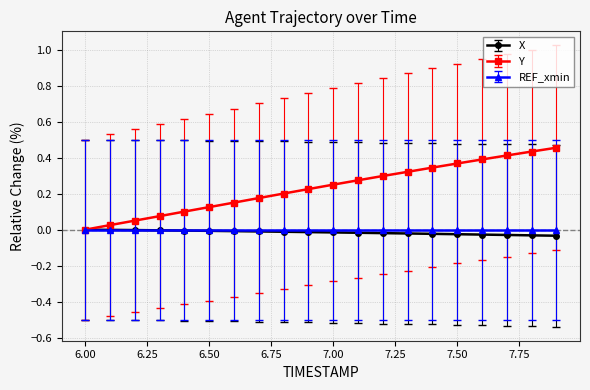

Which series has the largest total across all categories?

Y